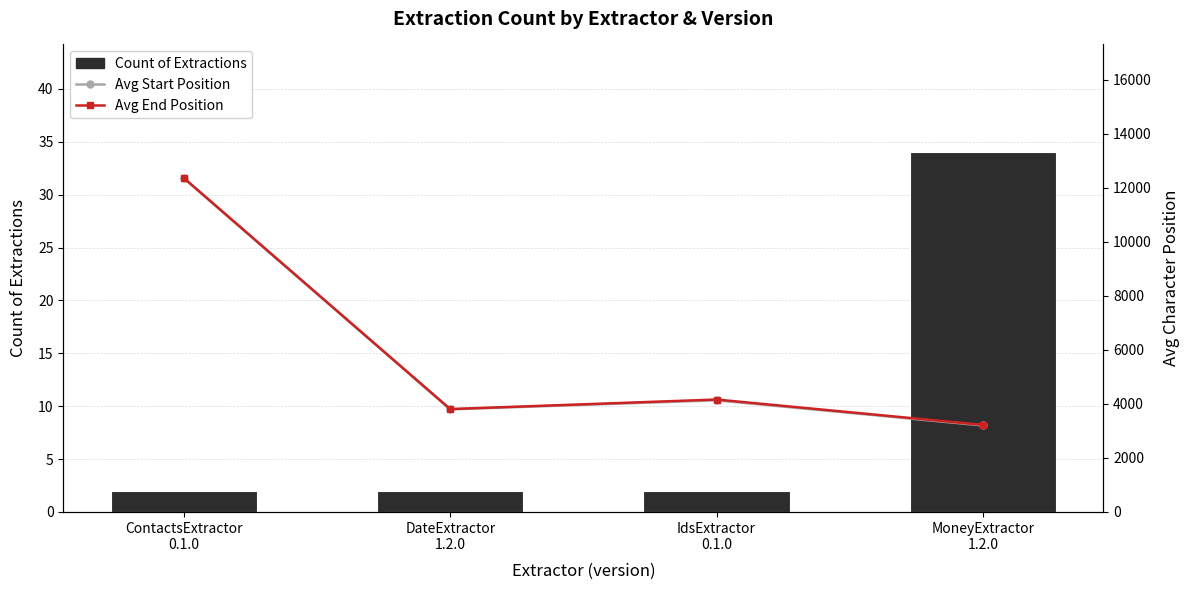

Reading left to right, what are all the values shown in this chart?

Count of Extractions: ContactsExtractor
0.1.0=2.0	DateExtractor
1.2.0=2.0	IdsExtractor
0.1.0=2.0	MoneyExtractor
1.2.0=34.0
Avg Start Position: ContactsExtractor
0.1.0=12343.0	DateExtractor
1.2.0=3795.0	IdsExtractor
0.1.0=4130.5	MoneyExtractor
1.2.0=3200.5
Avg End Position: ContactsExtractor
0.1.0=12355.0	DateExtractor
1.2.0=3807.0	IdsExtractor
0.1.0=4160.0	MoneyExtractor
1.2.0=3220.5